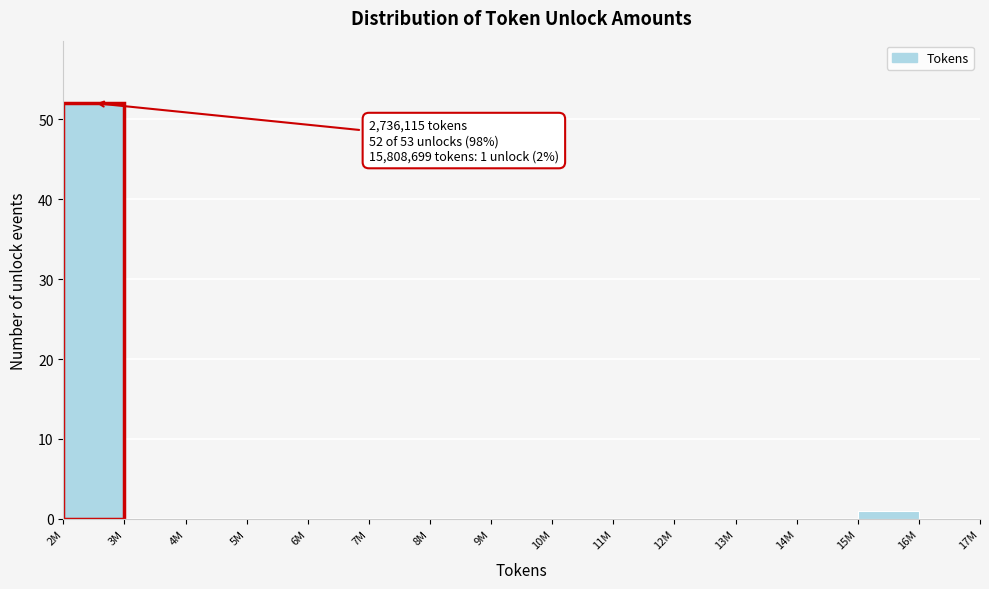

Reading left to right, list all the values displayed in this chart.

2M=52	3M=0	4M=0	5M=0	6M=0	7M=0	8M=0	9M=0	10M=0	11M=0	12M=0	13M=0	14M=0	15M=1	16M=0